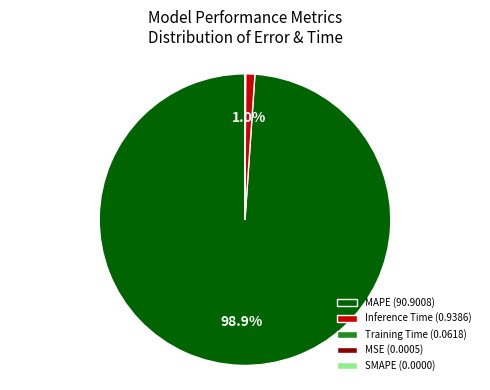

True or false: MAPE accounts for 88% of the total.

False